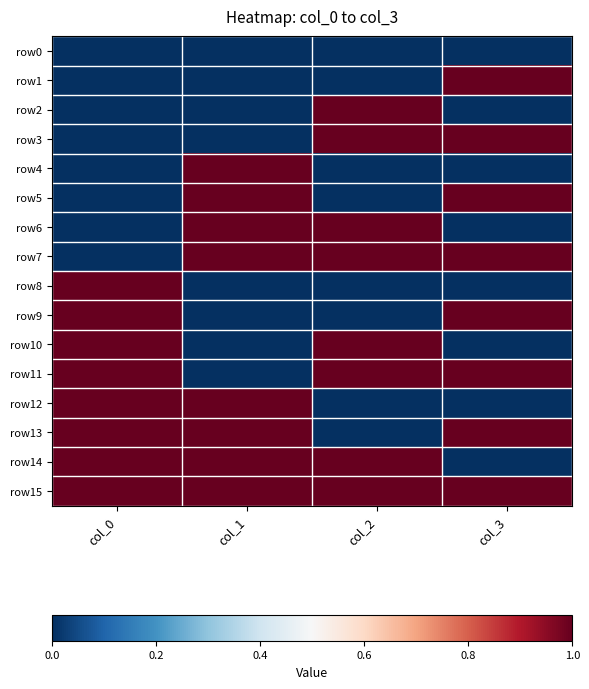

What is the spread (max minus min) of values at col_1?

1